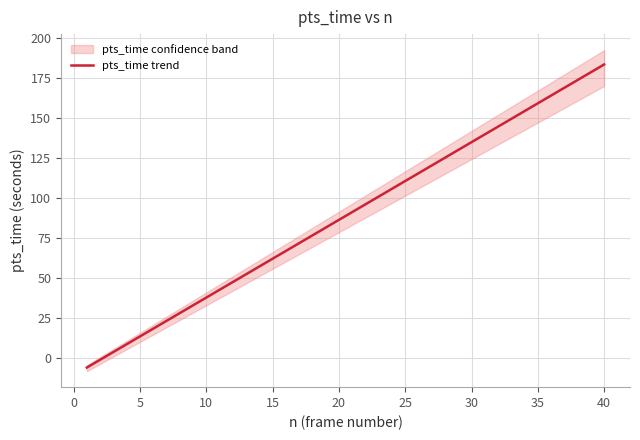

Count the number of values greater than 91.

20